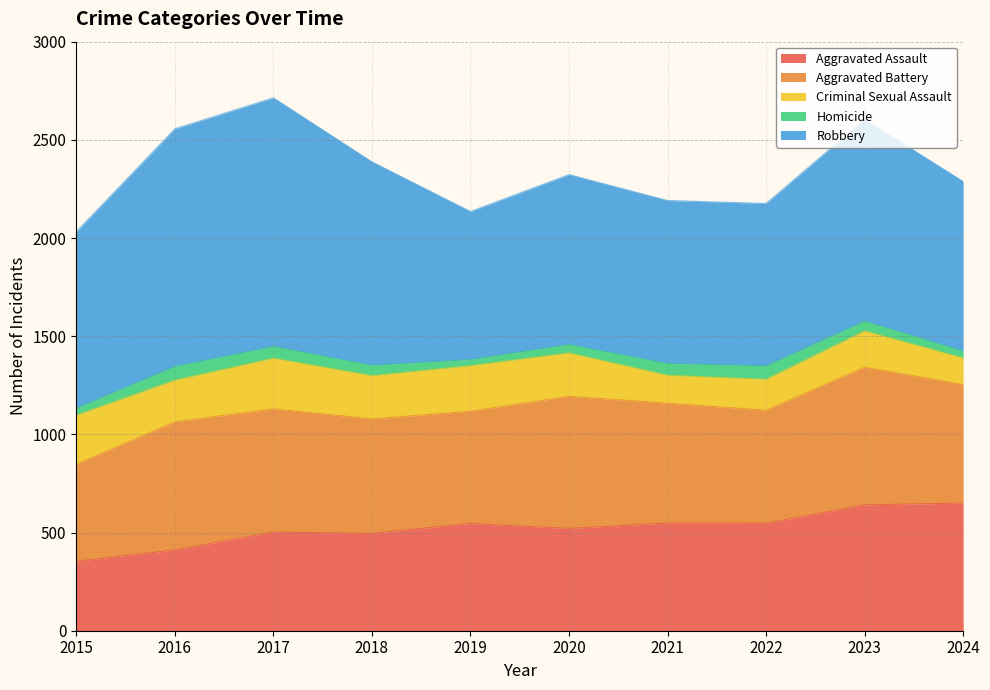

What is the difference between the Criminal Sexual Assault values at 2024 and 2015?

115